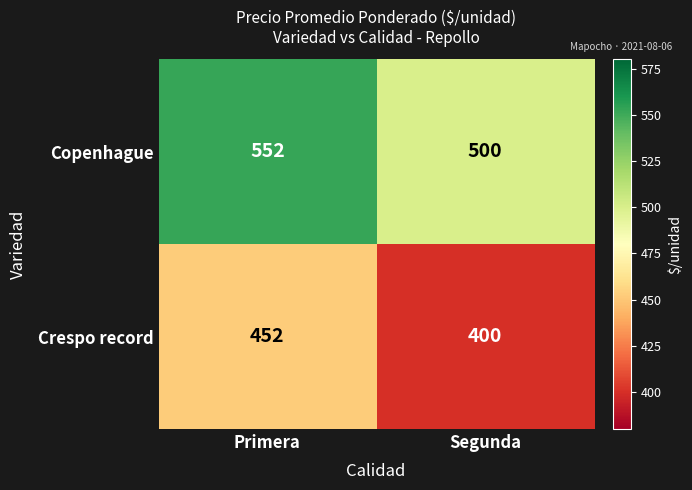

The Copenhague series shows 552 at Primera. True or false?

True